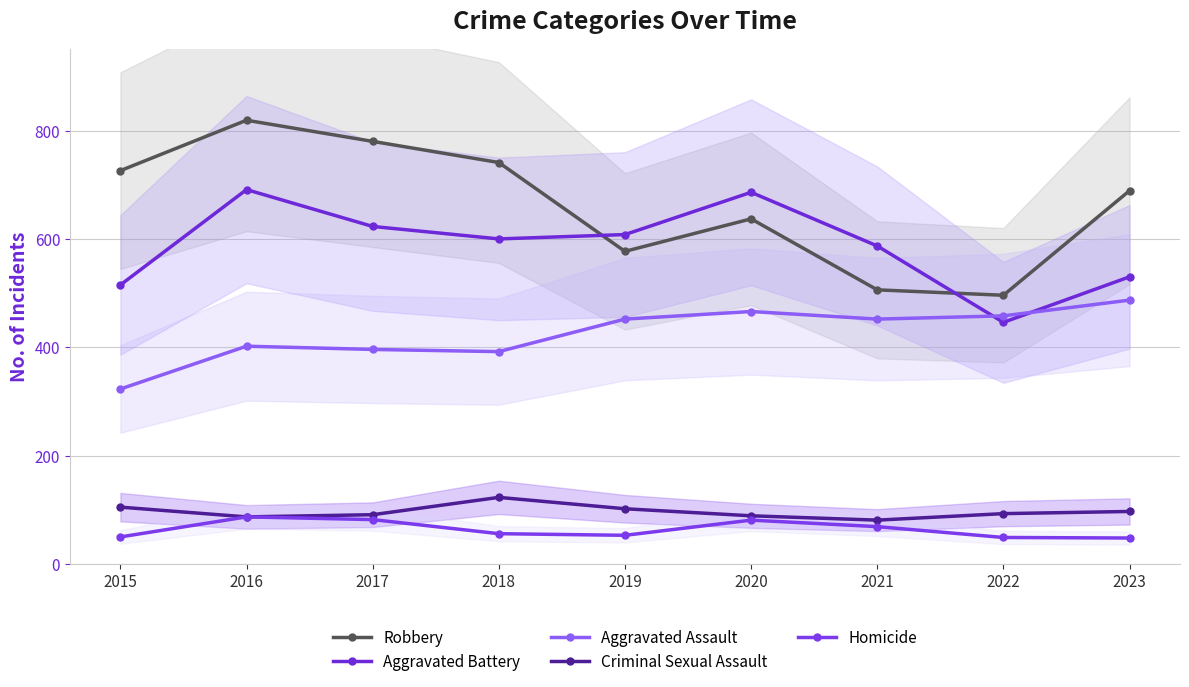

Which series has the largest total across all categories?

Robbery